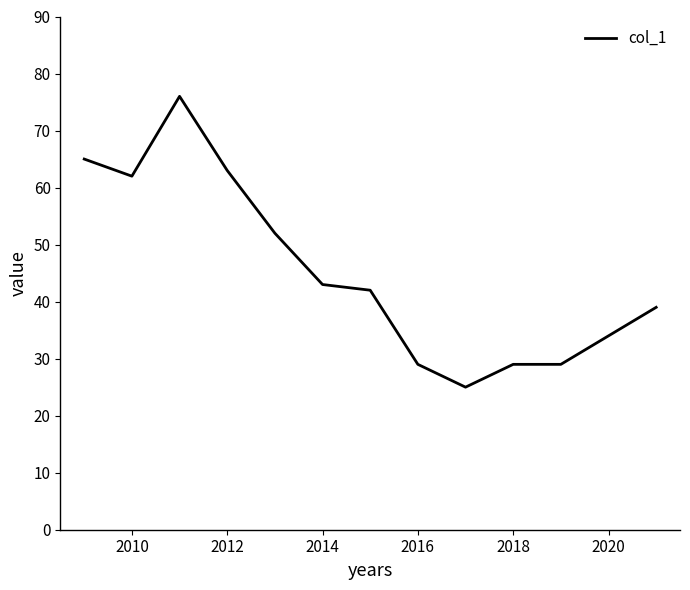

What is the difference between the maximum and minimum values?

51